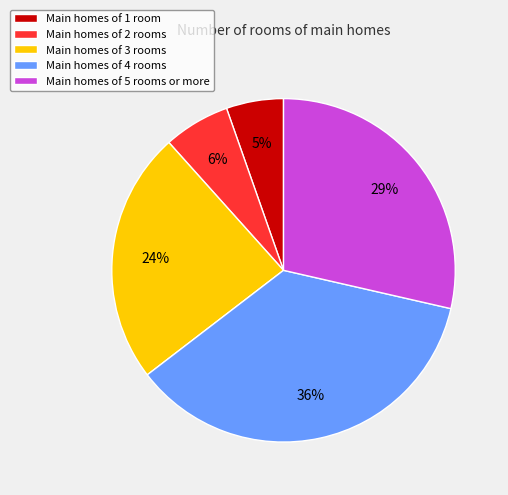

The Main homes of 4 rooms slice represents 43% of the pie. True or false?

False